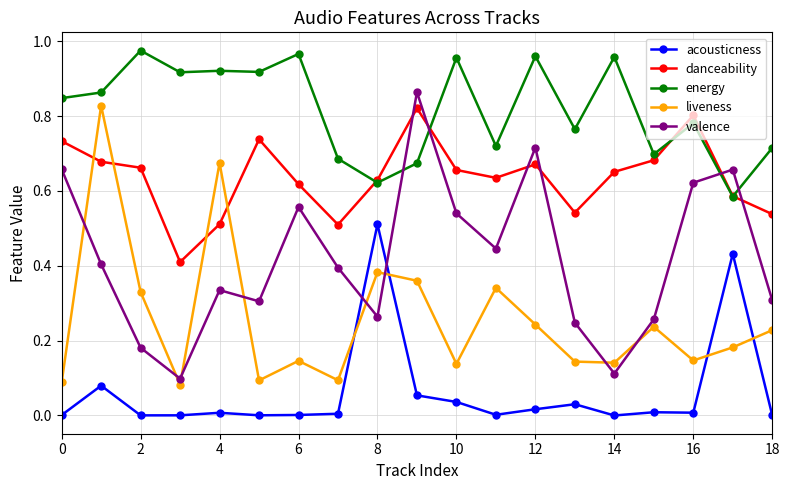

True or false: acousticness and energy cross at least once.

False